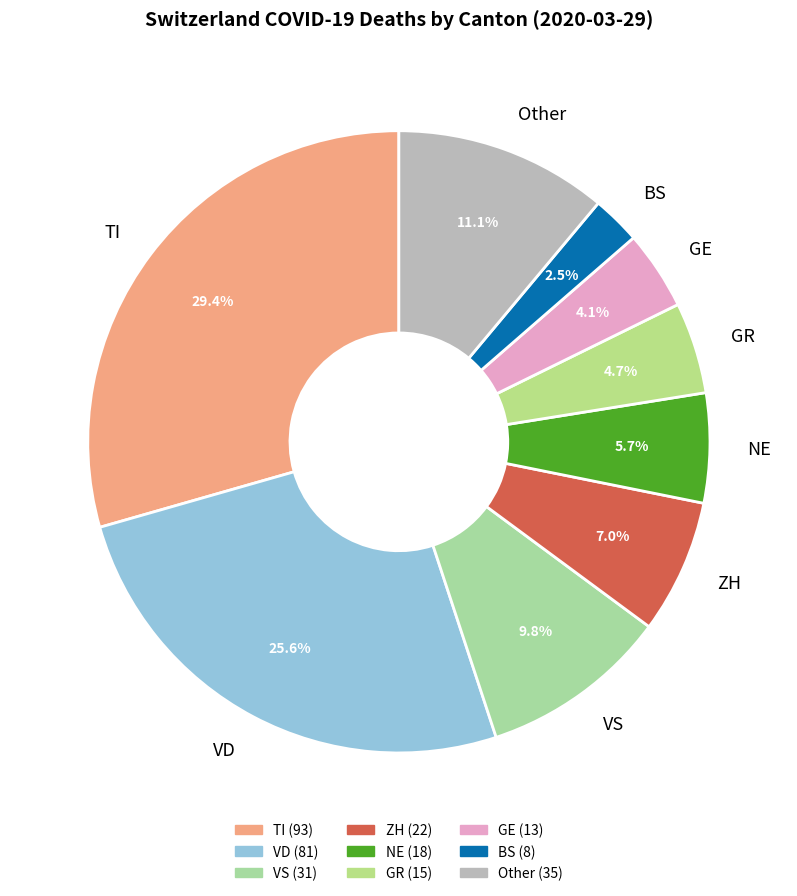

How many segments does this pie chart have?

9